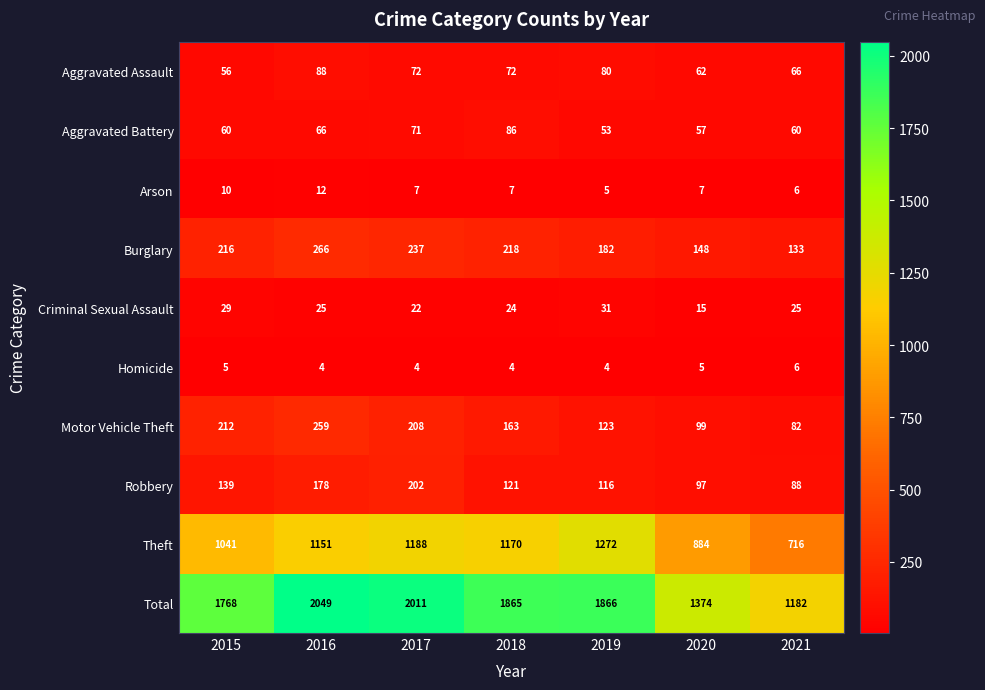

What is the total value across all series at 2021?

2364